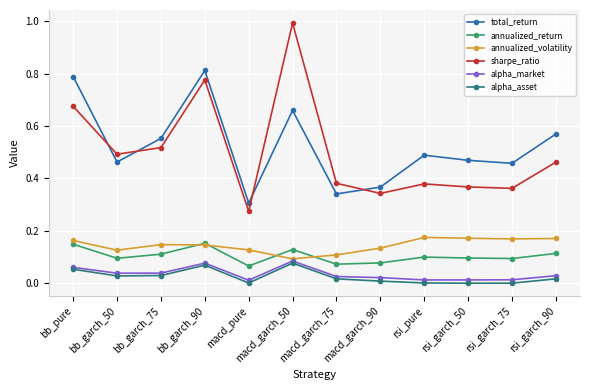

At which category does total_return reach its first local peak?

bb_garch_90